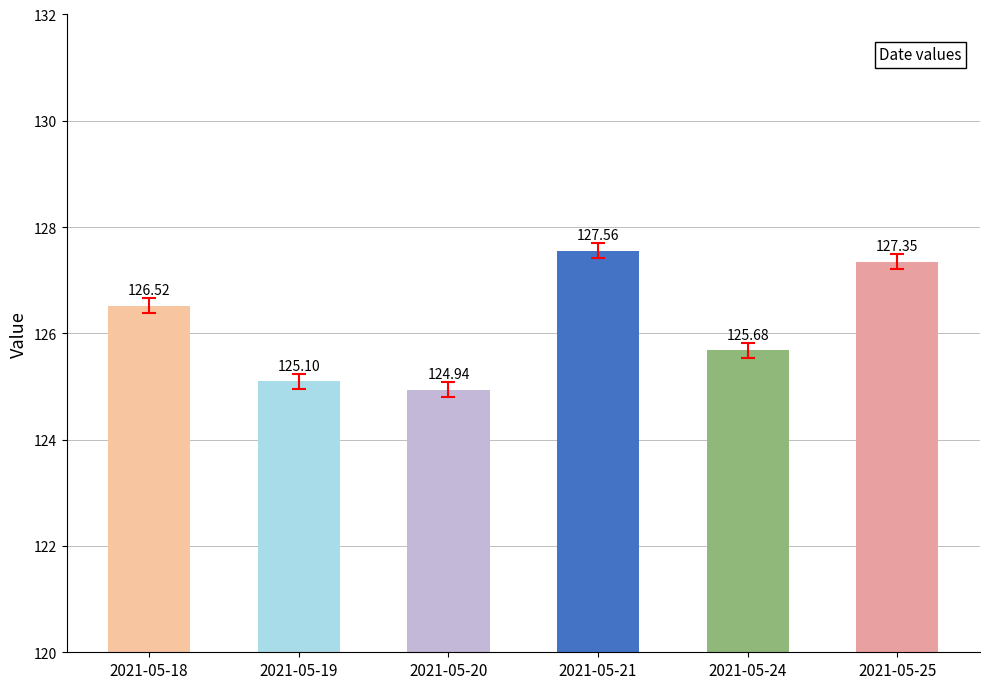

What is the sum of all values?

757.1